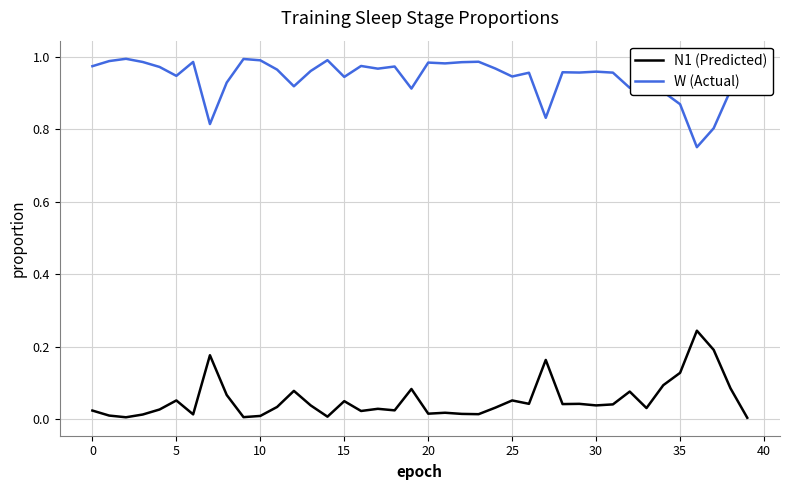

True or false: N1 (Predicted) and W (Actual) intersect in this chart.

False